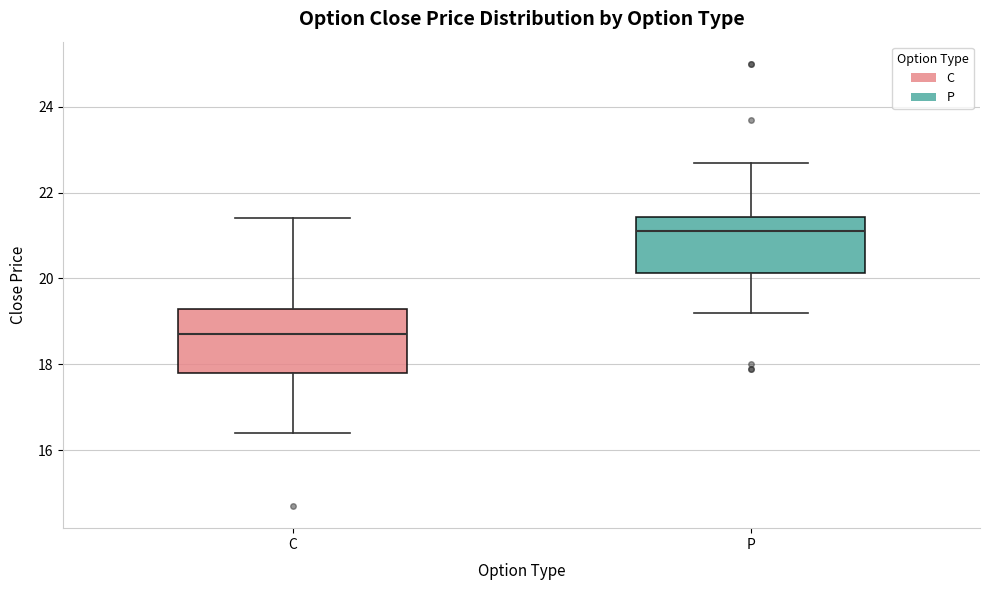

Where does the upper whisker of the box for P end on the y-axis? The values are not printed on the chart, so give them approximately, as read against the axis.

22.8